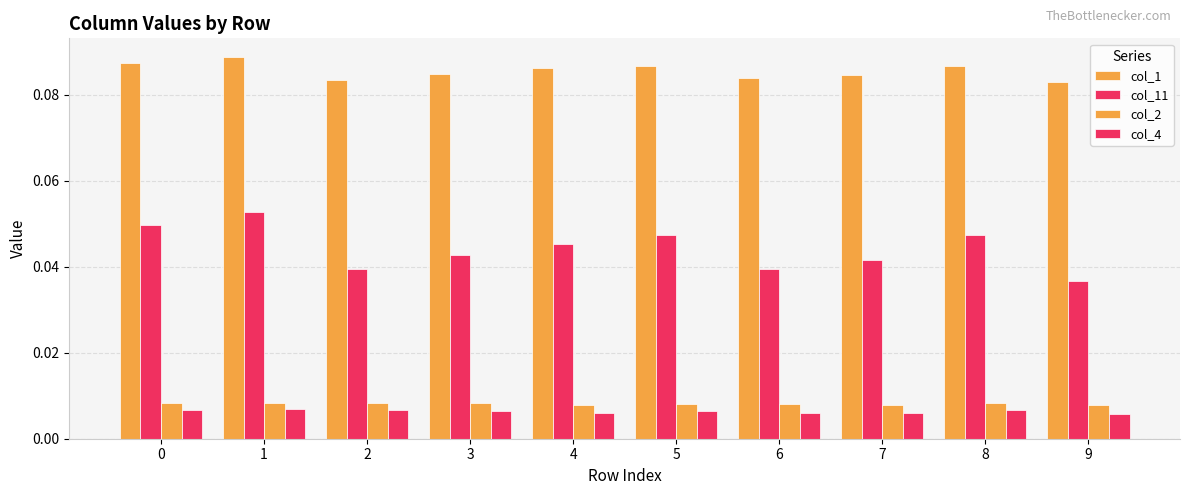

Does the chart contain stacked bars?

No